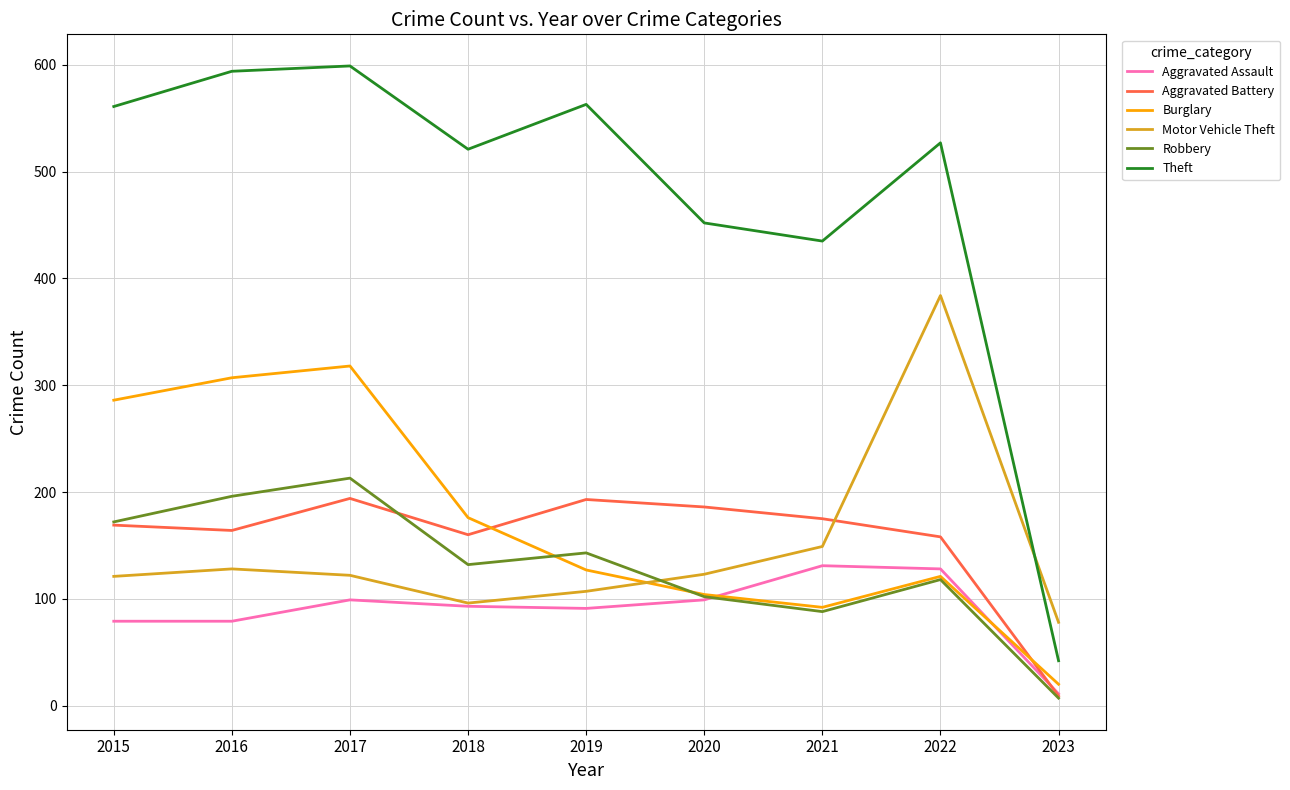

Between 2016 and 2023, which series saw the biggest shift?

Theft